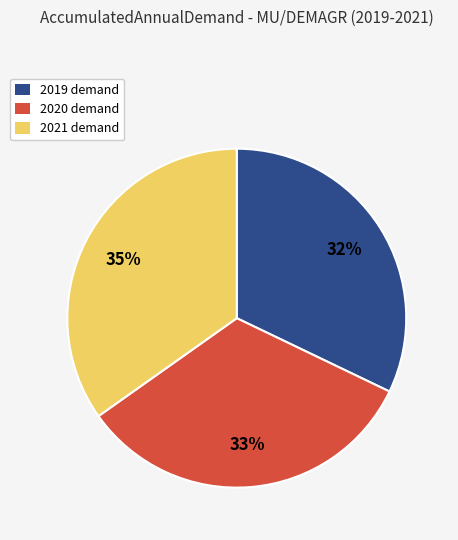

How many slices are in this pie chart?

3